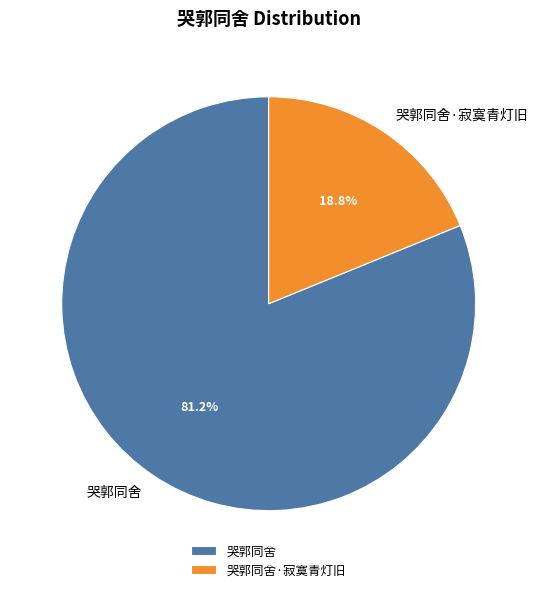

Does 哭郭同舍 represent more than half of the total?

Yes